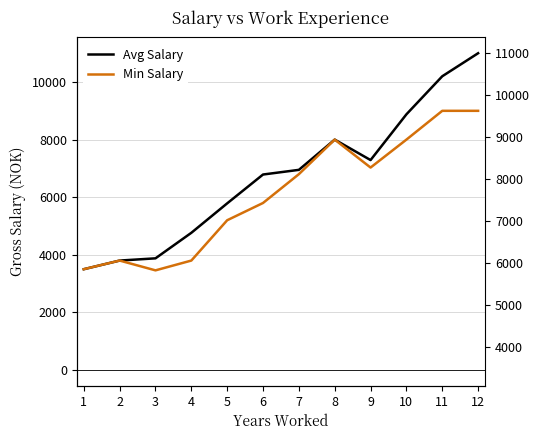

True or false: Min Salary and Avg Salary intersect in this chart.

False